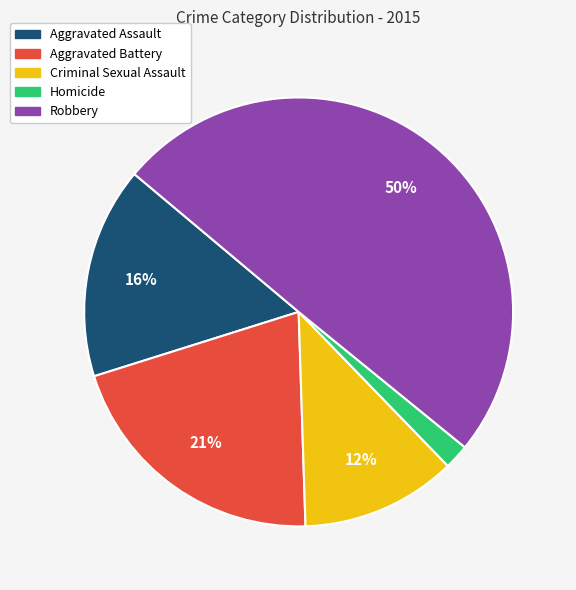

Which slice is the smallest?

Homicide